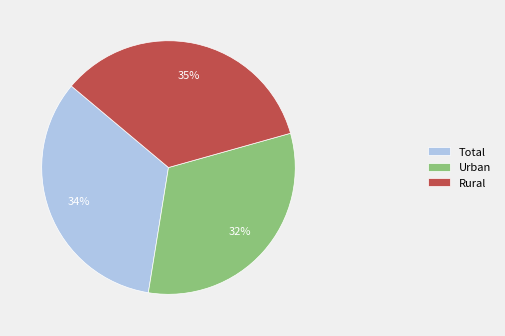

Does Urban account for over 50% of the chart?

No